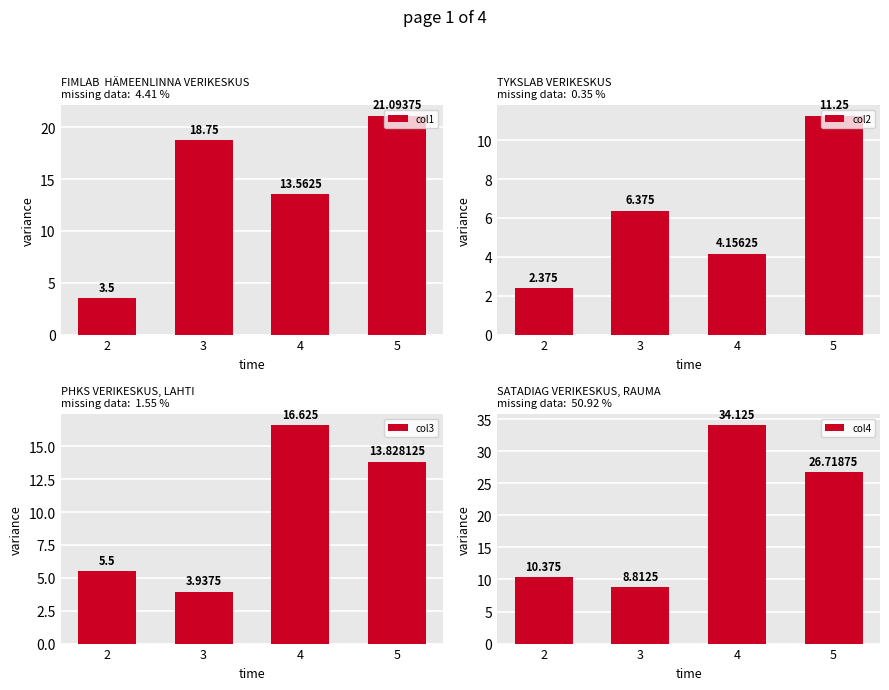

Reading right to left, list all the values displayed in this chart.

col1: 5=21.1	4=13.6	3=18.8	2=3.5
col2: 5=11.2	4=4.2	3=6.4	2=2.4
col3: 5=13.8	4=16.6	3=3.9	2=5.5
col4: 5=26.7	4=34.1	3=8.8	2=10.4